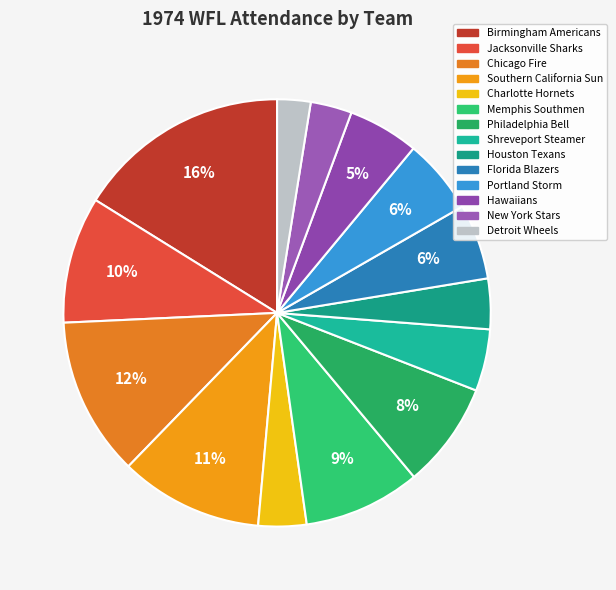

Count the number of slices in the pie.

14